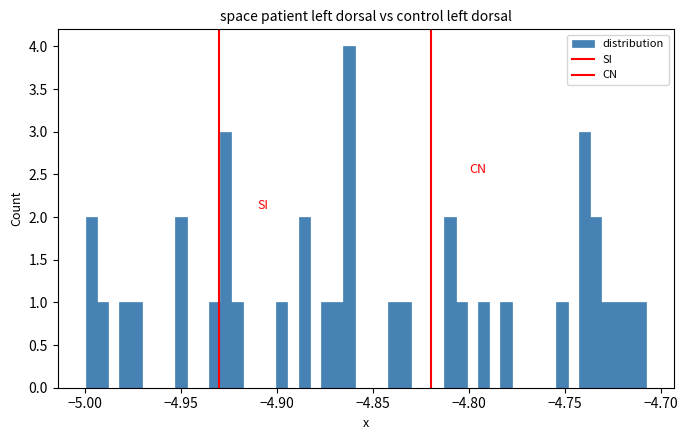

Read against the x-axis, roughly where is the centre of the tallest bar?

-4.860